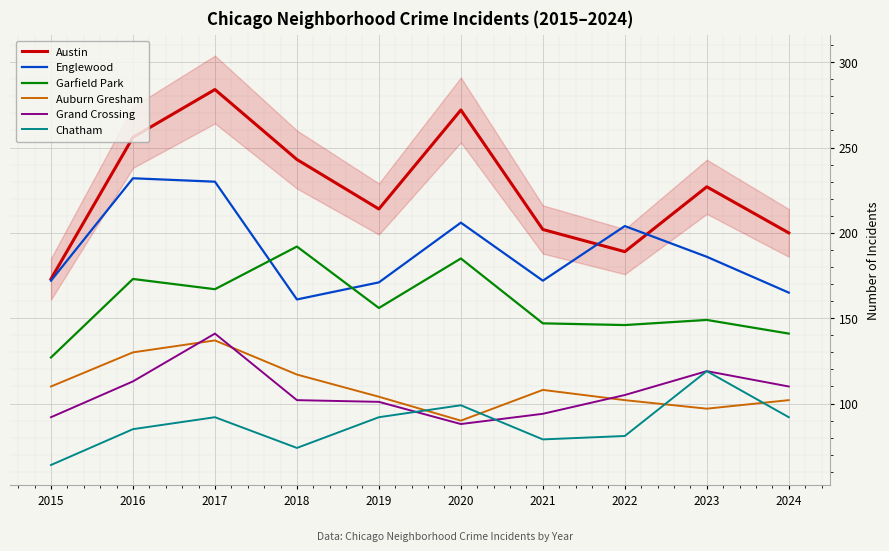

In Chatham, how many points are lower than both neighbors (excluding endpoints)?

2